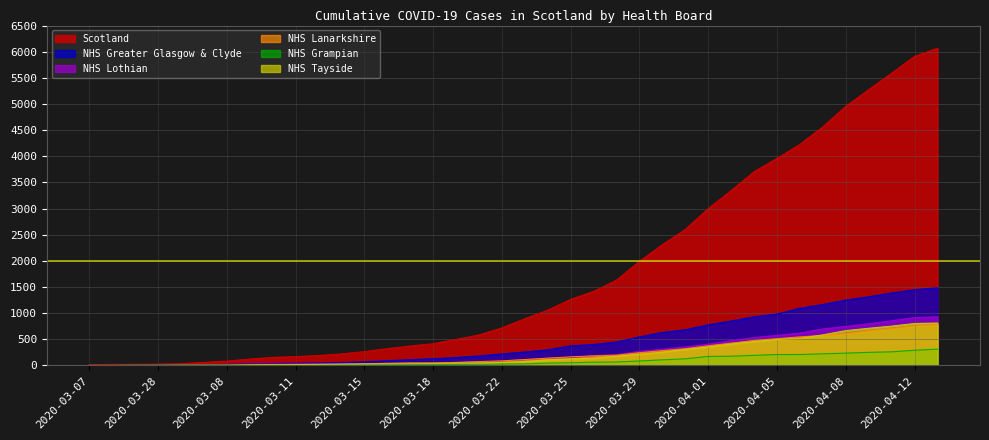

True or false: NHS Lothian and NHS Tayside cross at least once.

False